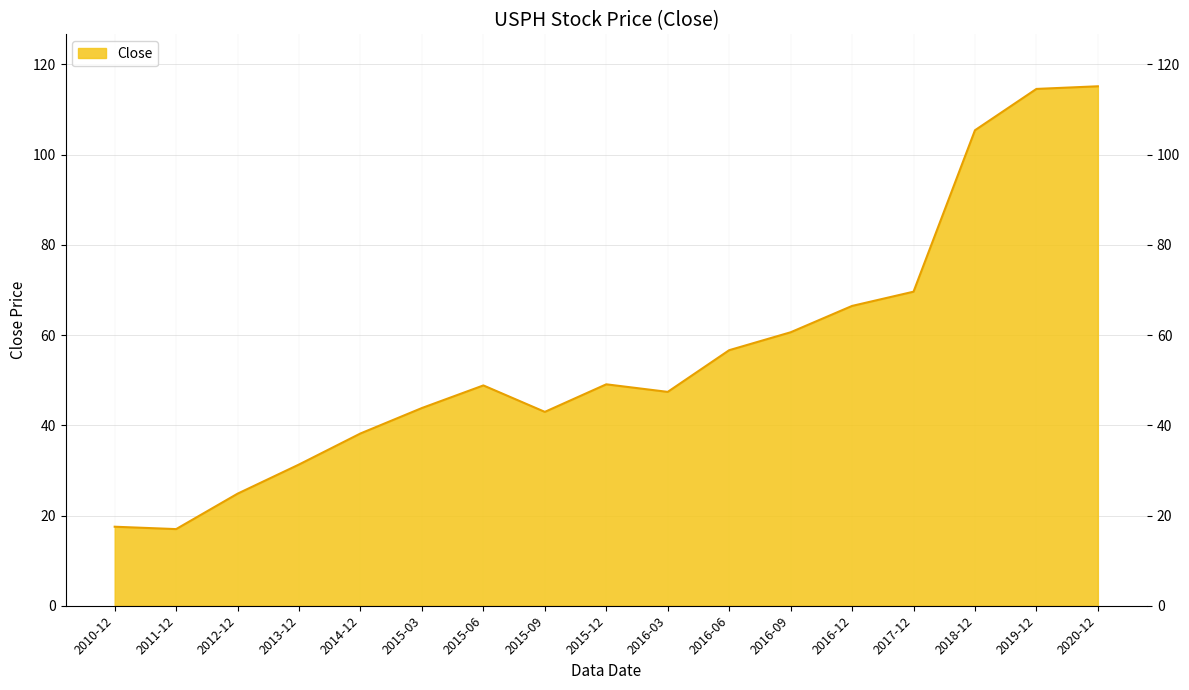

What is the maximum value shown in the chart?

115.2